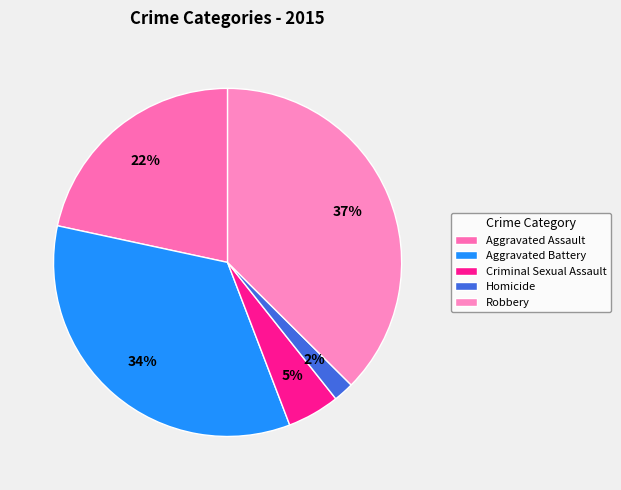

What is the largest slice in the pie chart?

Robbery